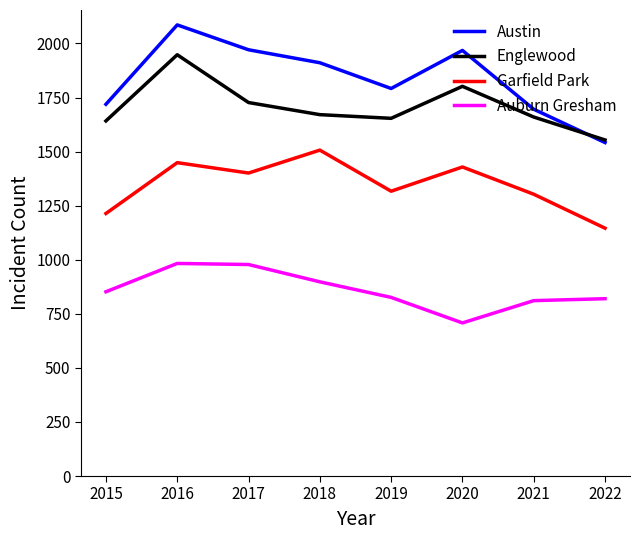

Where is the first local minimum for Auburn Gresham?

2020